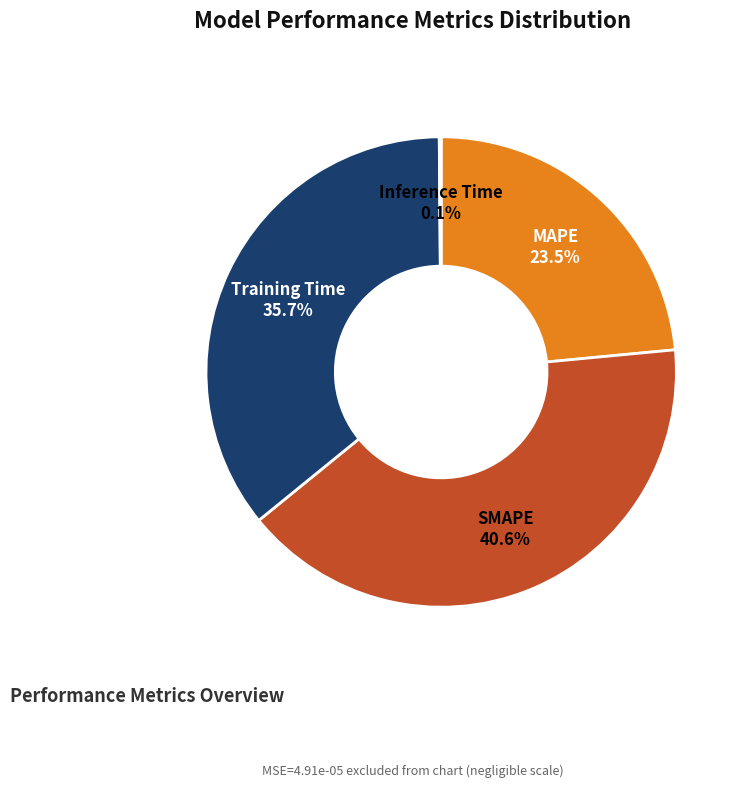

What percentage is NOT represented by MAPE?

76.5%